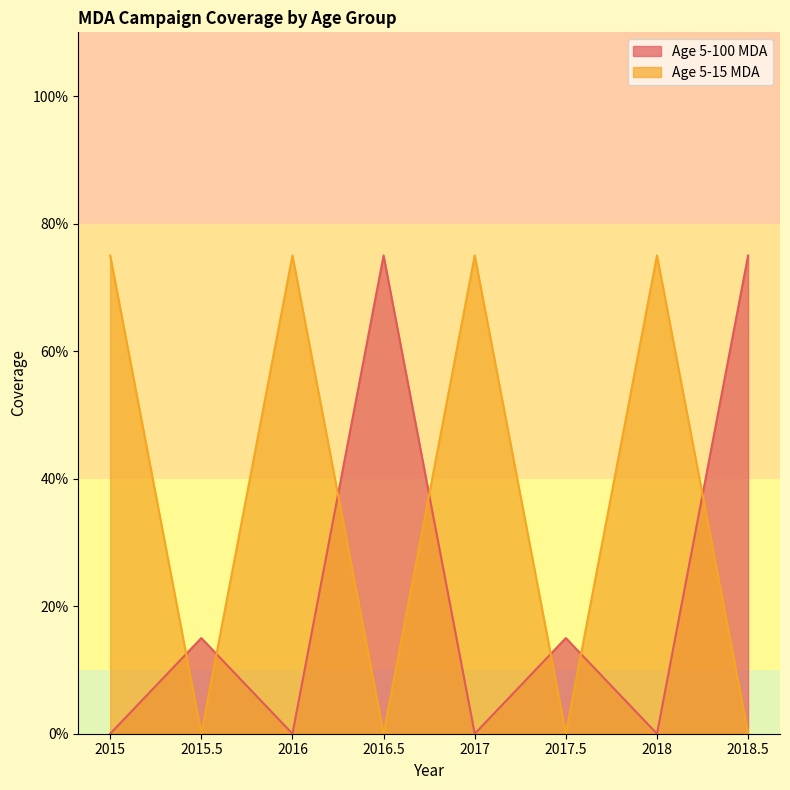

What is the sum of the Age 5-100 MDA values at 2015.5 and 2018?

0.1